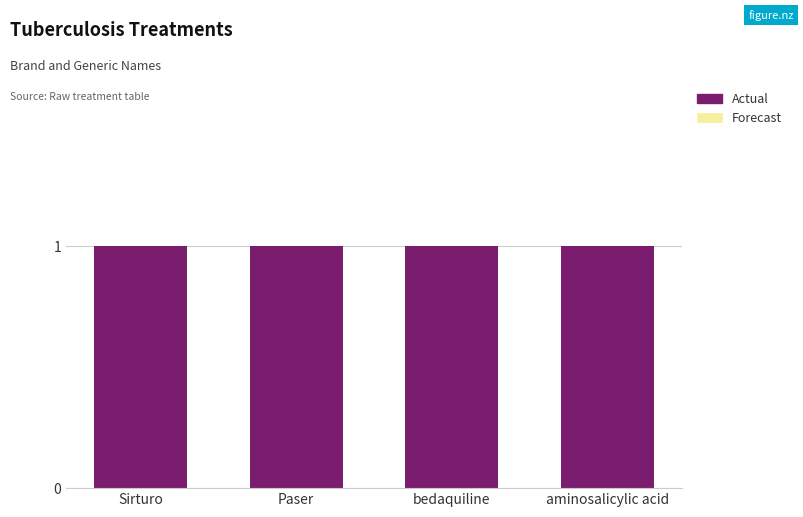

Reading left to right, extract all data points from this chart.

Actual: 1	1	1	1
Forecast: 0	0	0	0